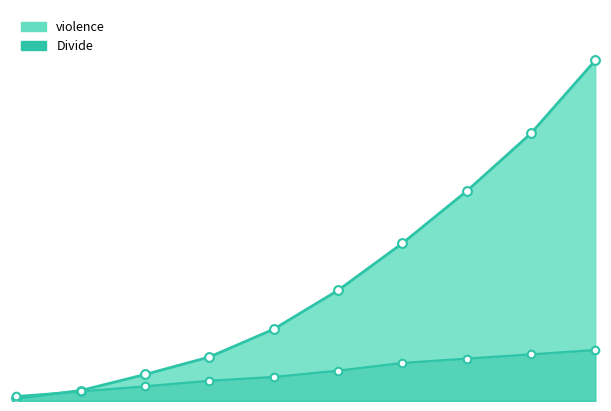

What is the total value across all series at 500000?

153403.4